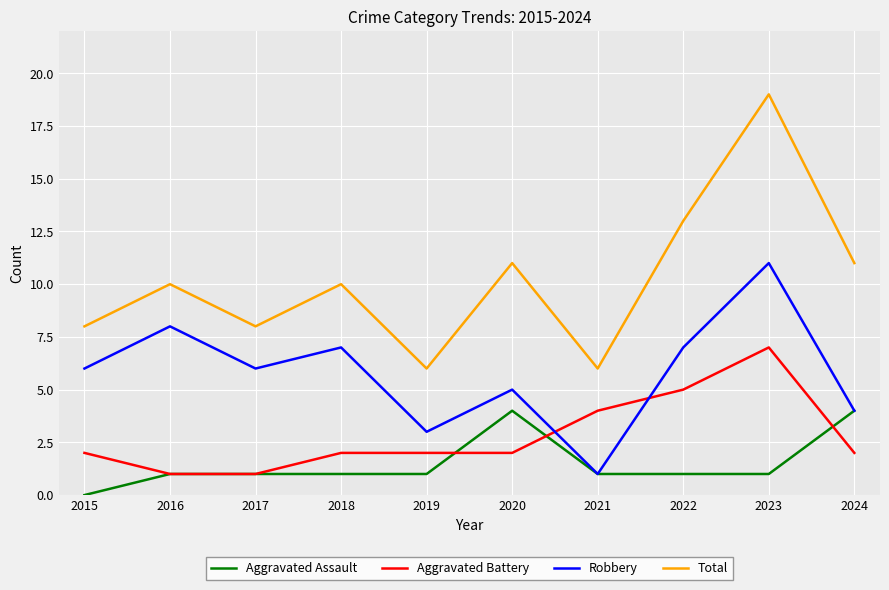

Which series has the widest spread of values?

Total